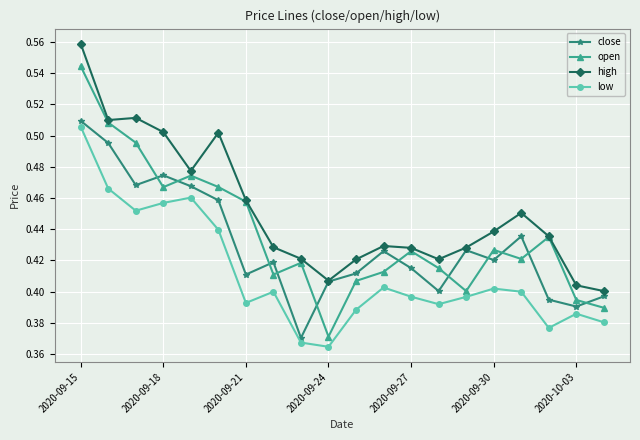

Which series has the widest spread of values?

open